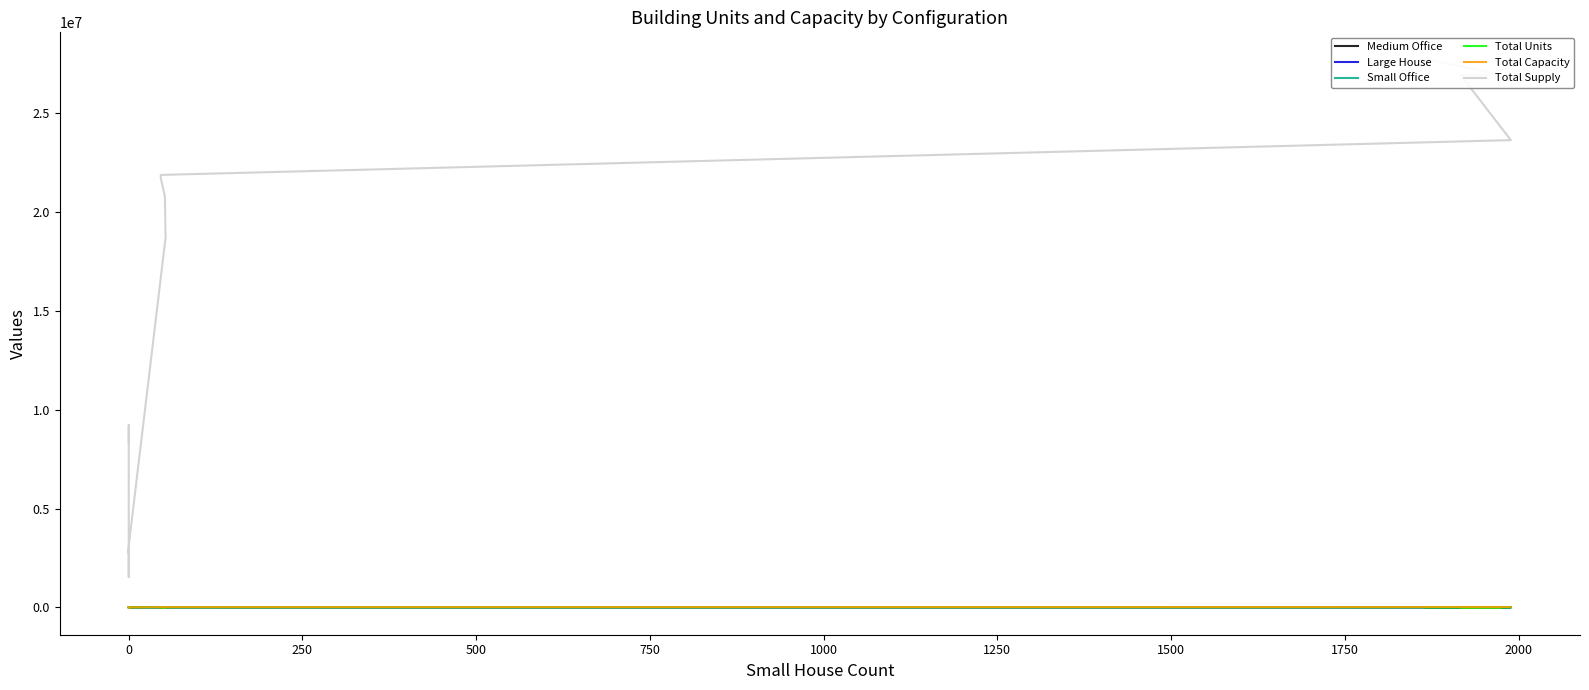

Between 500 and 2250, which series saw the biggest shift?

Total Supply